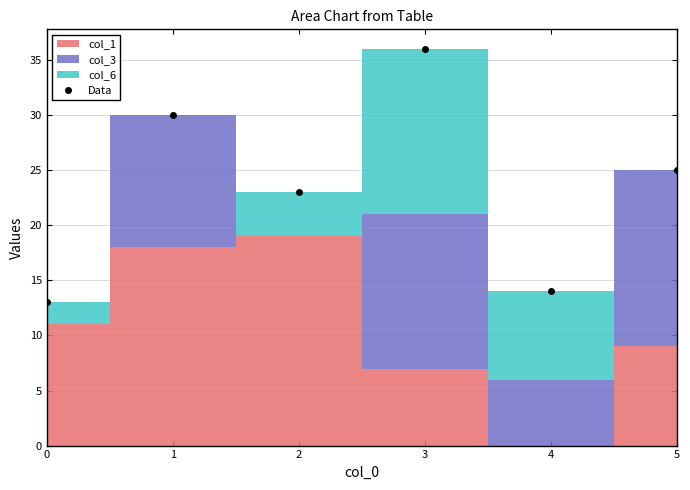

Reading left to right, transcribe all the data shown in this chart.

col_1: 0=11	1=18	2=19	3=7	4=0	5=9
col_3: 0=0	1=12	2=0	3=14	4=6	5=16
col_6: 0=2	1=0	2=4	3=15	4=8	5=0